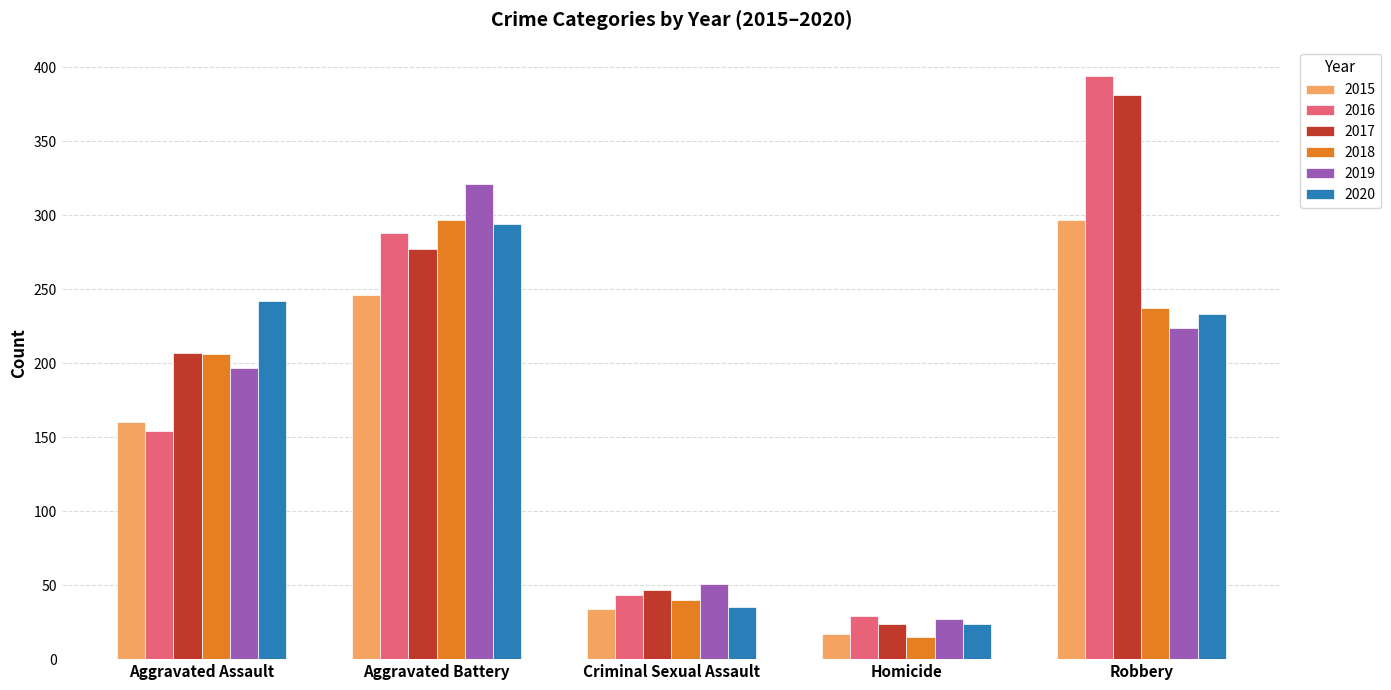

What is the difference between the 2019 values at Aggravated Assault and Robbery?

27